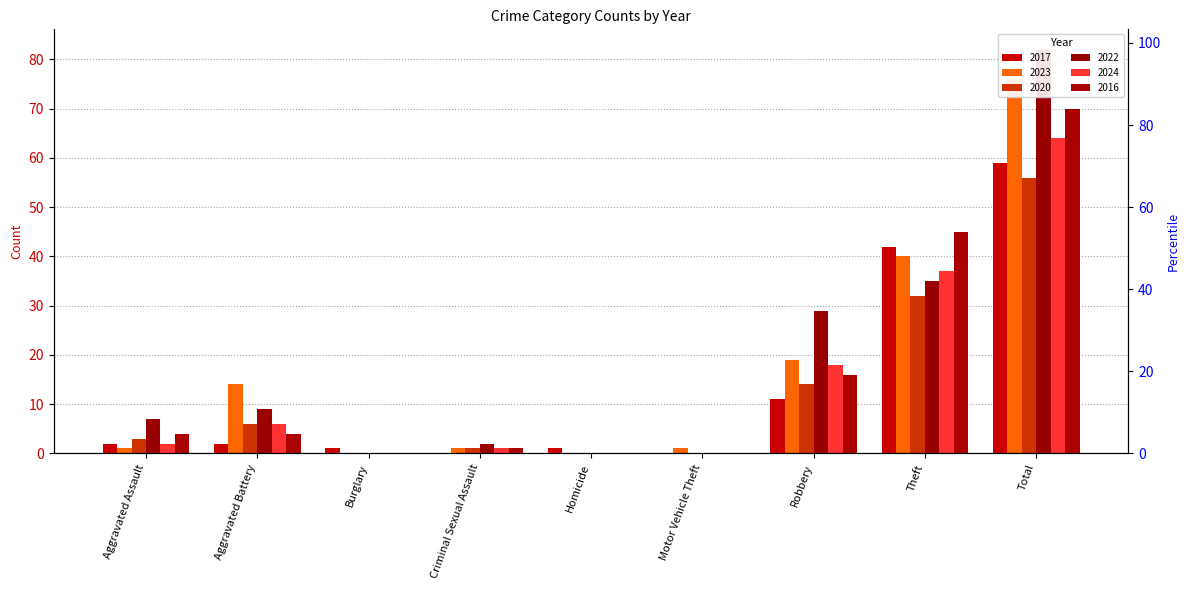

The value of 2024 at Homicide is 0. True or false?

True